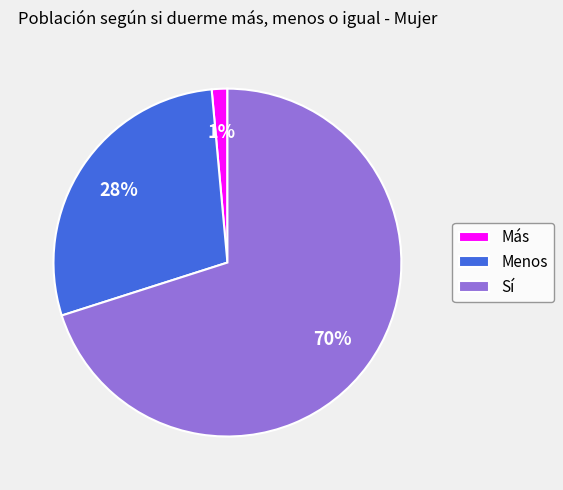

Does Menos represent more than half of the total?

No